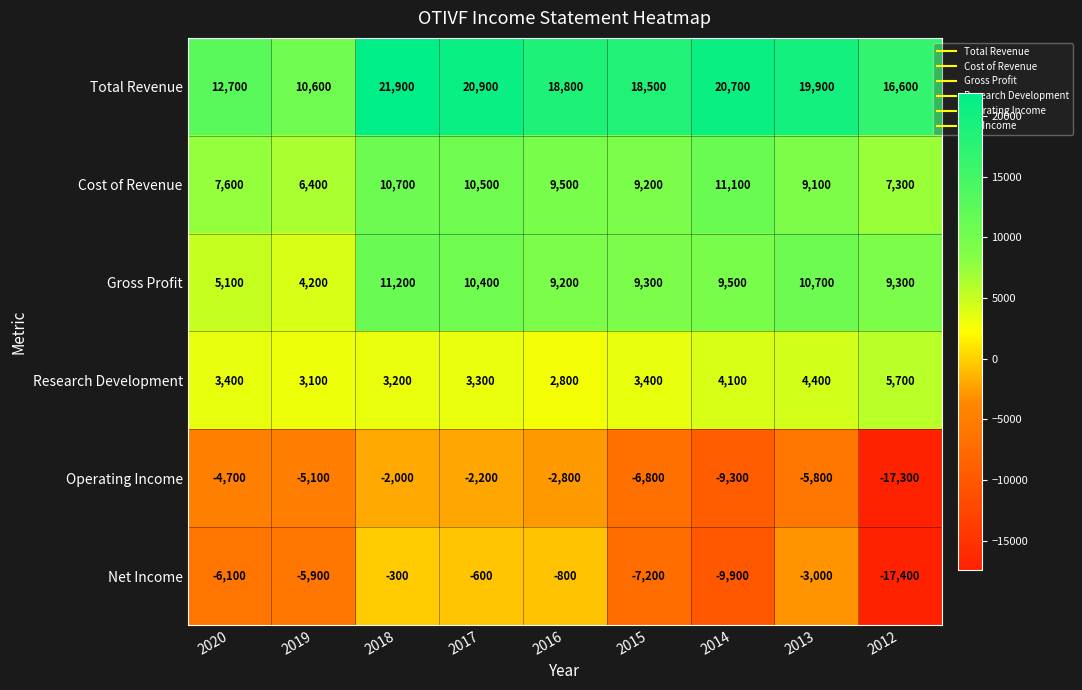

Where is Total Revenue nearest to the value 16250?

2012